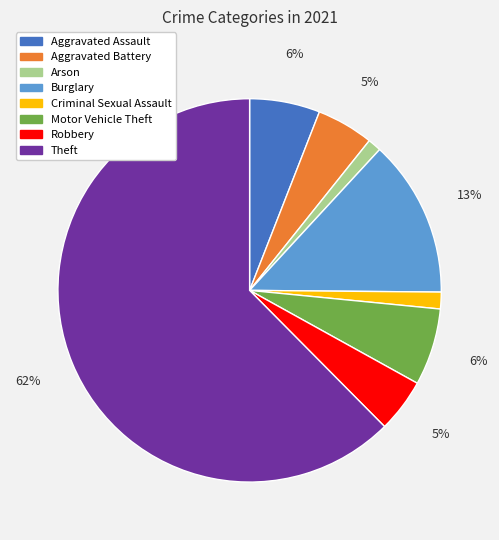

Which category has the biggest portion of the pie?

Theft